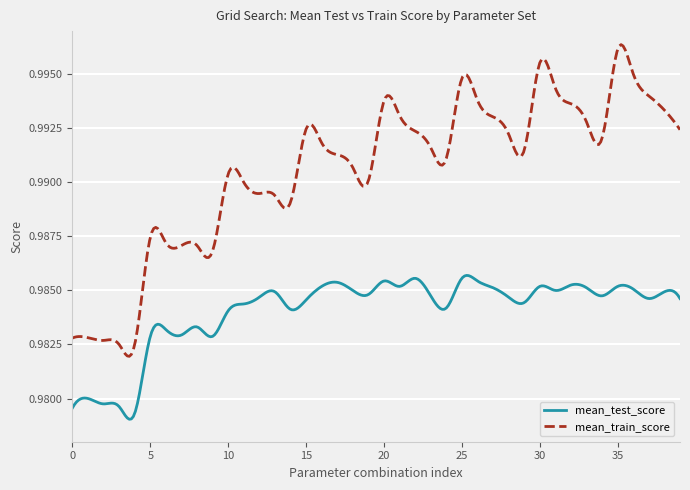

List the series in order of their peak value, highest first.

mean_train_score, mean_test_score